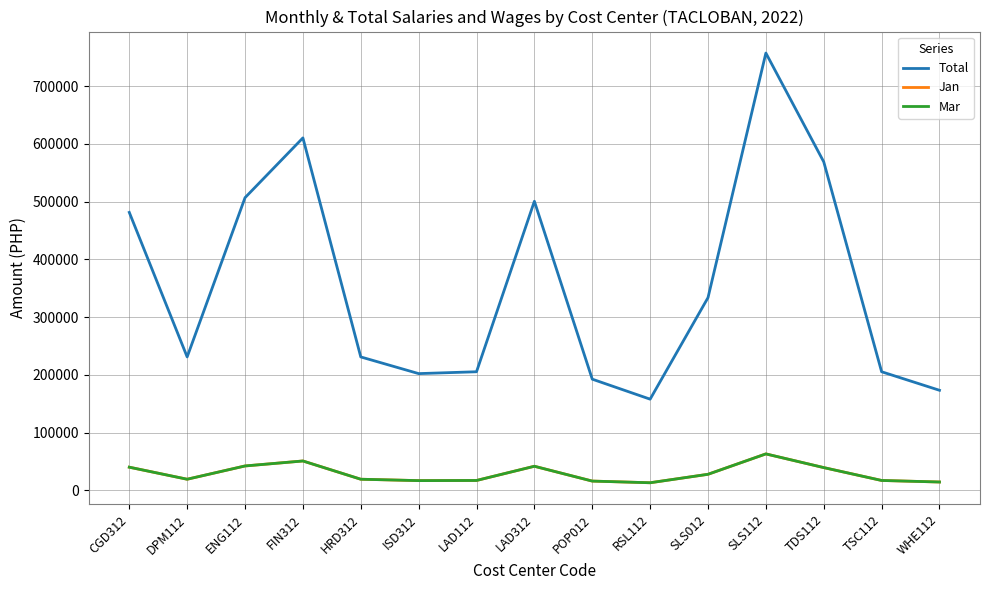

What is the difference between the highest and lowest values at DPM112?

211860.0